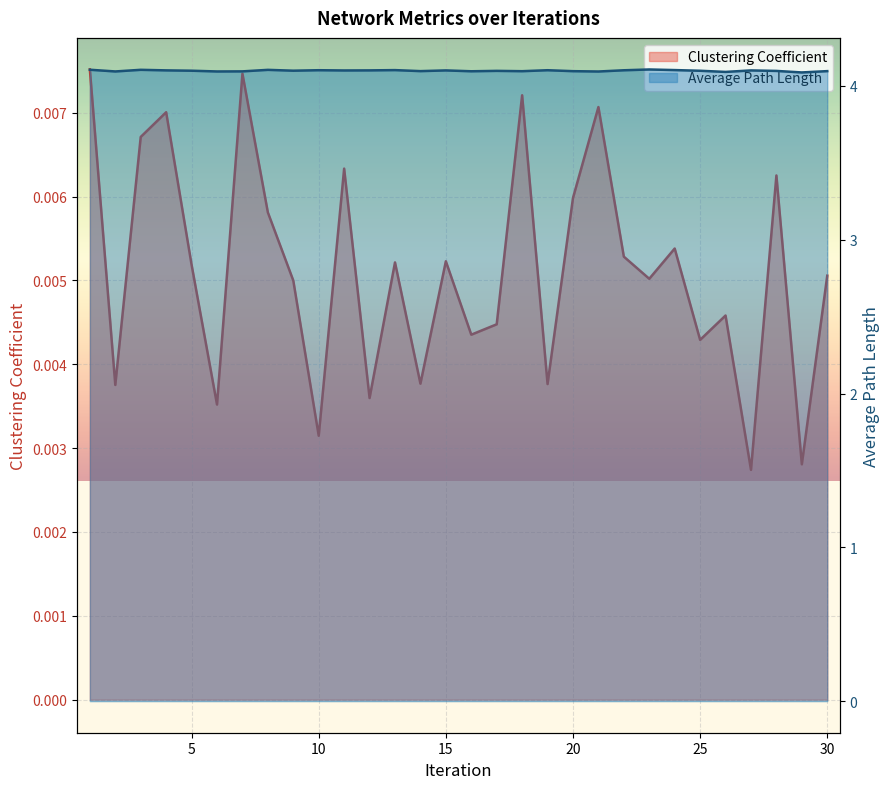

How many Average Path Length values are between 4 and 5?

30